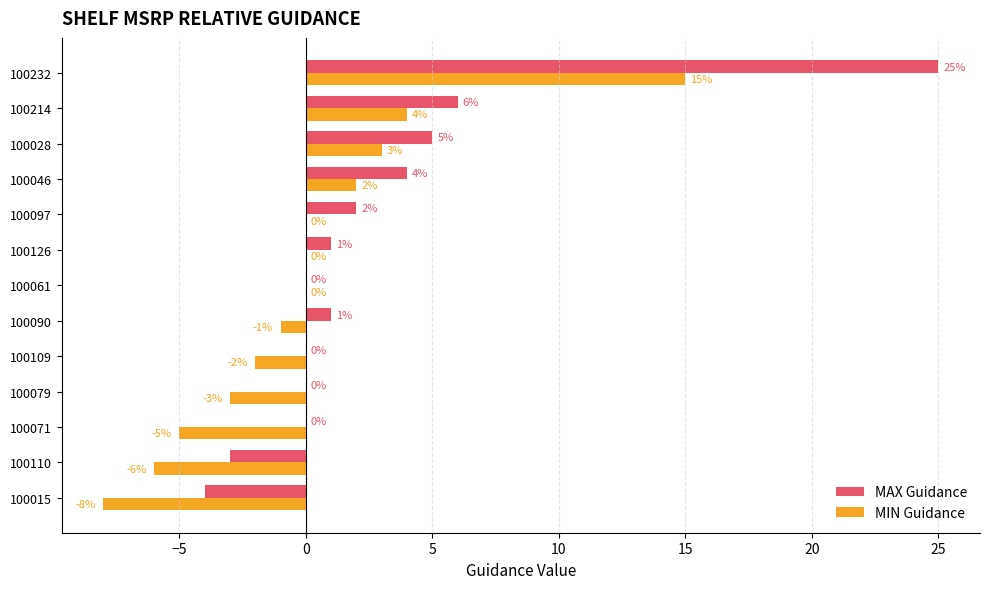

At which label is MAX Guidance closest to 10?

100214